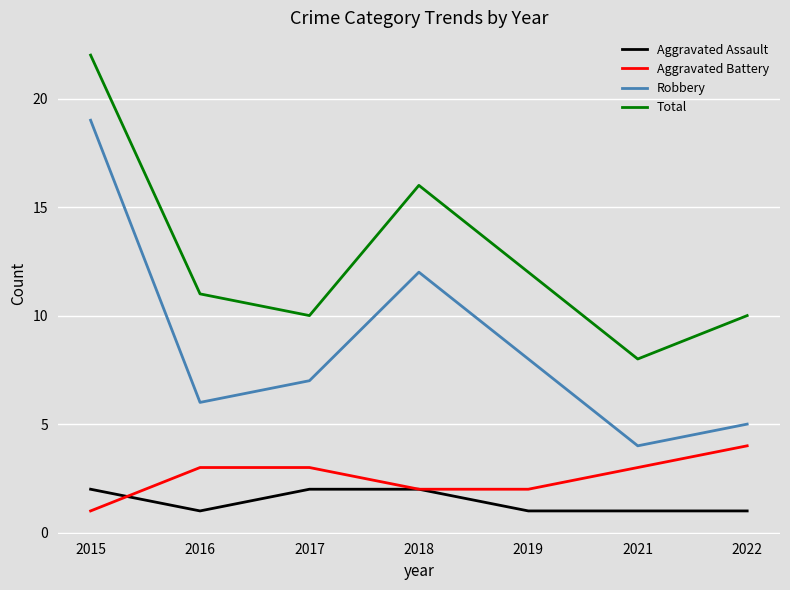

What is the spread (max minus min) of values at 2021?

7